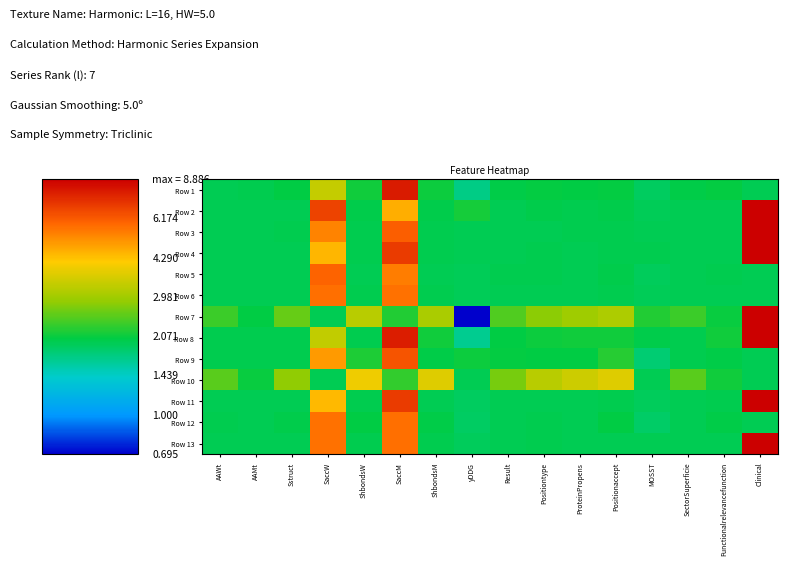

Reading left to right, list all the values displayed in this chart.

Row 1: AAWt=0.0	AAMt=0.0	Sstruct=0.0	SaccW=0.4	ShbondsW=0.1	SaccM=0.9	ShbondsM=0.0	yDDG=-0.1	Result=0.0	Positiontype=0.0	ProteinPropens=0.0	Positionaccept=0.0	MOSST=-0.0	SectorSuperficie=0.0	Functionalrelevancefunction=0.0	Clinical=0.0
Row 2: AAWt=0.0	AAMt=0.0	Sstruct=0.0	SaccW=0.8	ShbondsW=0.0	SaccM=0.6	ShbondsM=0.0	yDDG=0.1	Result=0.0	Positiontype=0.0	ProteinPropens=0.0	Positionaccept=0.0	MOSST=-0.0	SectorSuperficie=0.0	Functionalrelevancefunction=0.0	Clinical=1.0
Row 3: AAWt=0.0	AAMt=0.0	Sstruct=0.0	SaccW=0.7	ShbondsW=0.0	SaccM=0.7	ShbondsM=0.0	yDDG=0.0	Result=0.0	Positiontype=0.0	ProteinPropens=0.0	Positionaccept=0.0	MOSST=0.0	SectorSuperficie=0.0	Functionalrelevancefunction=0.0	Clinical=1.0
Row 4: AAWt=0.0	AAMt=0.0	Sstruct=0.0	SaccW=0.5	ShbondsW=0.0	SaccM=0.8	ShbondsM=0.0	yDDG=0.0	Result=0.0	Positiontype=0.0	ProteinPropens=0.0	Positionaccept=0.0	MOSST=0.0	SectorSuperficie=0.0	Functionalrelevancefunction=0.0	Clinical=1.0
Row 5: AAWt=0.0	AAMt=0.0	Sstruct=0.0	SaccW=0.7	ShbondsW=0.0	SaccM=0.7	ShbondsM=0.0	yDDG=-0.0	Result=0.0	Positiontype=0.0	ProteinPropens=0.0	Positionaccept=0.0	MOSST=-0.0	SectorSuperficie=0.0	Functionalrelevancefunction=0.0	Clinical=0.0
Row 6: AAWt=0.0	AAMt=0.0	Sstruct=0.0	SaccW=0.7	ShbondsW=0.0	SaccM=0.7	ShbondsM=0.0	yDDG=-0.0	Result=0.0	Positiontype=0.0	ProteinPropens=0.0	Positionaccept=0.0	MOSST=-0.0	SectorSuperficie=0.0	Functionalrelevancefunction=0.0	Clinical=0.0
Row 7: AAWt=0.1	AAMt=0.0	Sstruct=0.2	SaccW=0.0	ShbondsW=0.3	SaccM=0.1	ShbondsM=0.3	yDDG=-0.7	Result=0.2	Positiontype=0.2	ProteinPropens=0.3	Positionaccept=0.3	MOSST=0.1	SectorSuperficie=0.1	Functionalrelevancefunction=0.0	Clinical=1.0
Row 8: AAWt=0.0	AAMt=0.0	Sstruct=0.0	SaccW=0.4	ShbondsW=0.0	SaccM=0.9	ShbondsM=0.1	yDDG=-0.1	Result=0.0	Positiontype=0.0	ProteinPropens=0.1	Positionaccept=0.1	MOSST=0.0	SectorSuperficie=0.0	Functionalrelevancefunction=0.1	Clinical=1.0
Row 9: AAWt=0.0	AAMt=0.0	Sstruct=0.0	SaccW=0.6	ShbondsW=0.1	SaccM=0.8	ShbondsM=0.0	yDDG=0.0	Result=0.0	Positiontype=0.0	ProteinPropens=0.0	Positionaccept=0.1	MOSST=-0.1	SectorSuperficie=0.0	Functionalrelevancefunction=0.0	Clinical=0.0
Row 10: AAWt=0.2	AAMt=0.0	Sstruct=0.3	SaccW=0.0	ShbondsW=0.5	SaccM=0.1	ShbondsM=0.4	yDDG=0.0	Result=0.2	Positiontype=0.3	ProteinPropens=0.4	Positionaccept=0.4	MOSST=0.0	SectorSuperficie=0.2	Functionalrelevancefunction=0.1	Clinical=0.0
Row 11: AAWt=0.0	AAMt=0.0	Sstruct=0.0	SaccW=0.5	ShbondsW=0.0	SaccM=0.8	ShbondsM=0.0	yDDG=-0.0	Result=0.0	Positiontype=0.0	ProteinPropens=0.0	Positionaccept=0.0	MOSST=-0.0	SectorSuperficie=0.0	Functionalrelevancefunction=0.0	Clinical=1.0
Row 12: AAWt=0.0	AAMt=0.0	Sstruct=0.0	SaccW=0.7	ShbondsW=0.0	SaccM=0.7	ShbondsM=0.0	yDDG=-0.0	Result=0.0	Positiontype=0.0	ProteinPropens=0.0	Positionaccept=0.0	MOSST=-0.0	SectorSuperficie=0.0	Functionalrelevancefunction=0.0	Clinical=0.0
Row 13: AAWt=0.0	AAMt=0.0	Sstruct=0.0	SaccW=0.7	ShbondsW=0.0	SaccM=0.7	ShbondsM=0.0	yDDG=-0.0	Result=0.0	Positiontype=0.0	ProteinPropens=-0.0	Positionaccept=0.0	MOSST=0.0	SectorSuperficie=0.0	Functionalrelevancefunction=0.0	Clinical=1.0